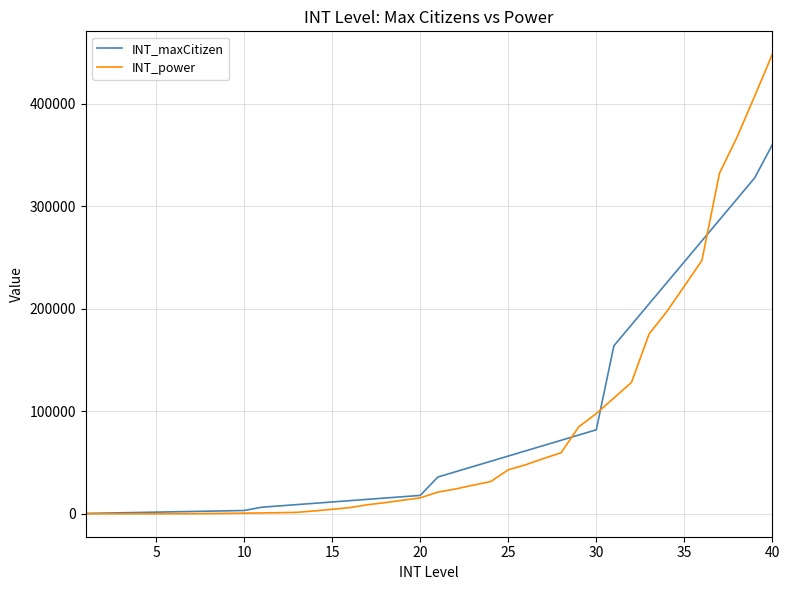

List the series in order of their peak value, highest first.

INT_power, INT_maxCitizen